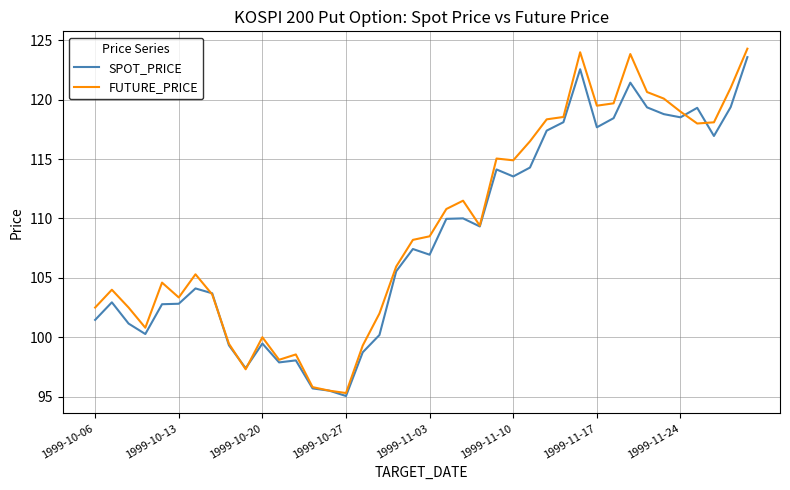

What is the difference between the maximum and minimum values in the FUTURE_PRICE series?

29.0